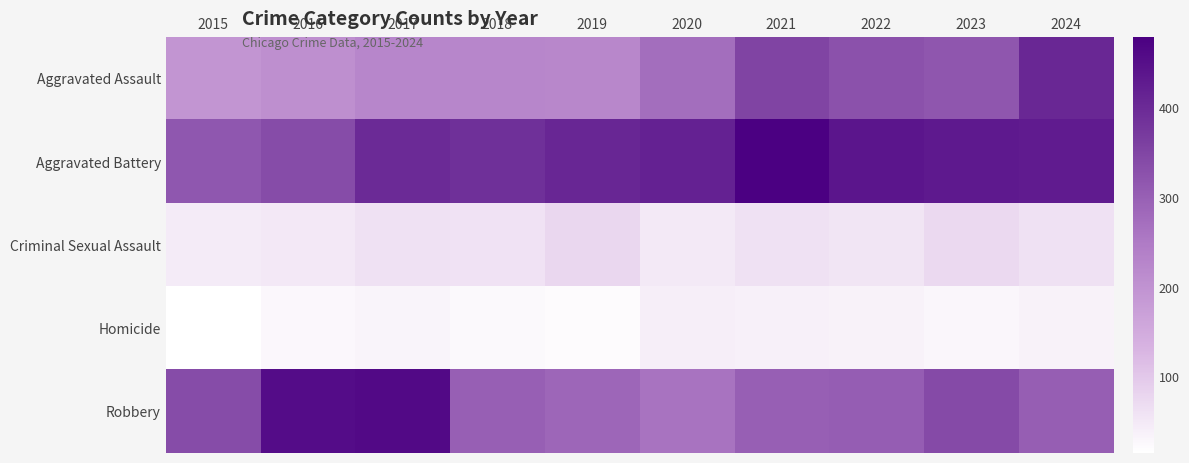

Which series has the largest range (max minus min)?

Aggravated Assault